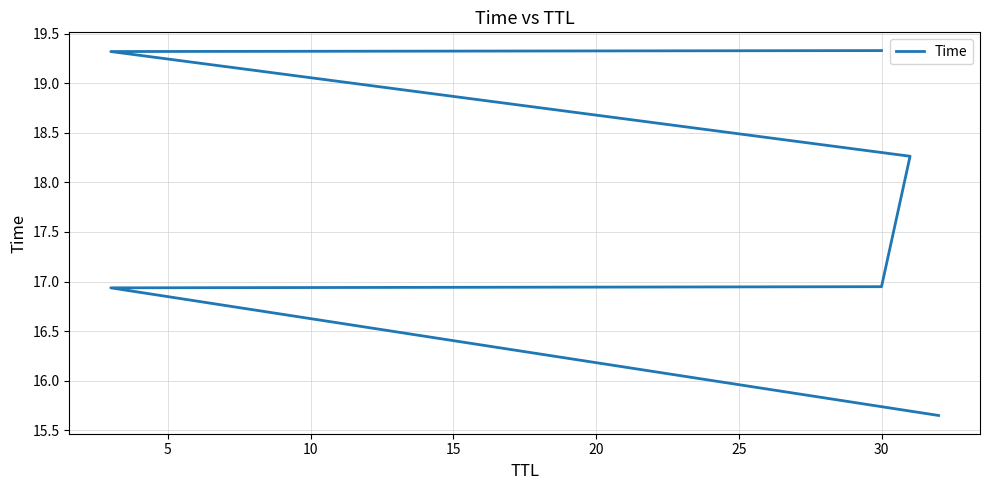

How many data points are less than 18?

3